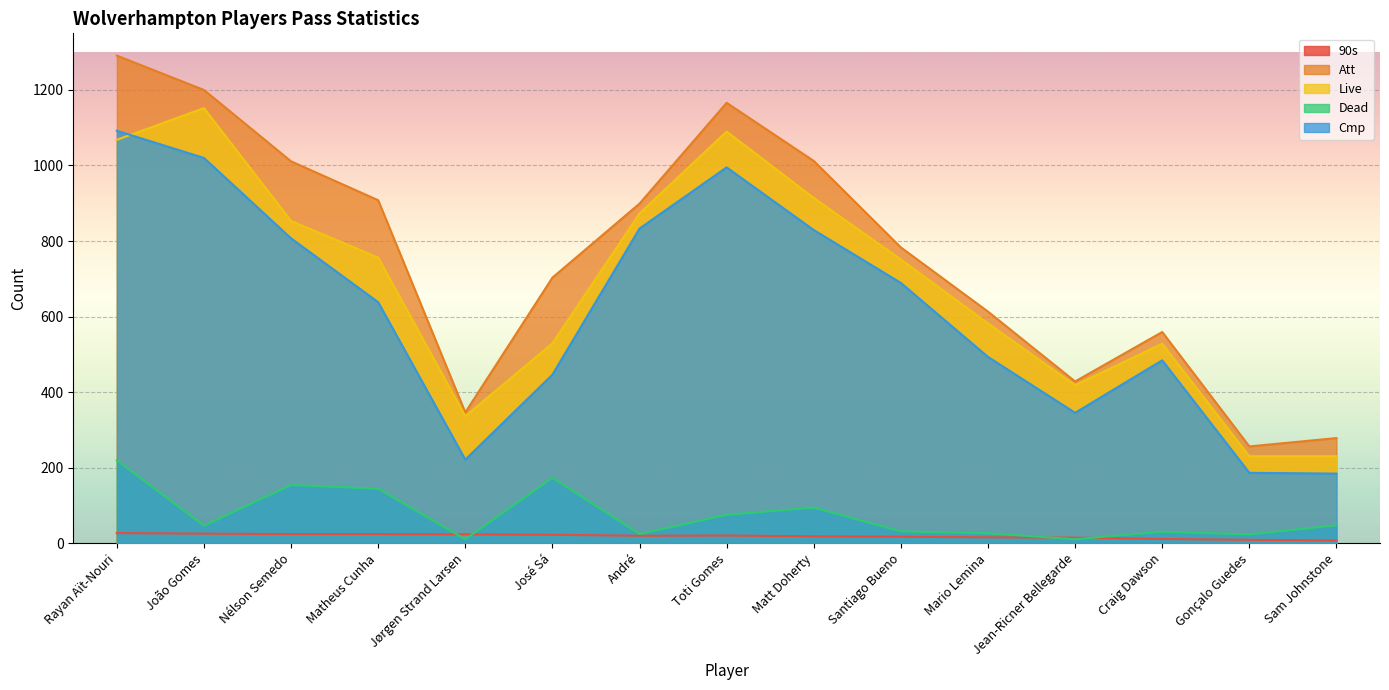

Which category has the lowest value across all series?

Sam Johnstone